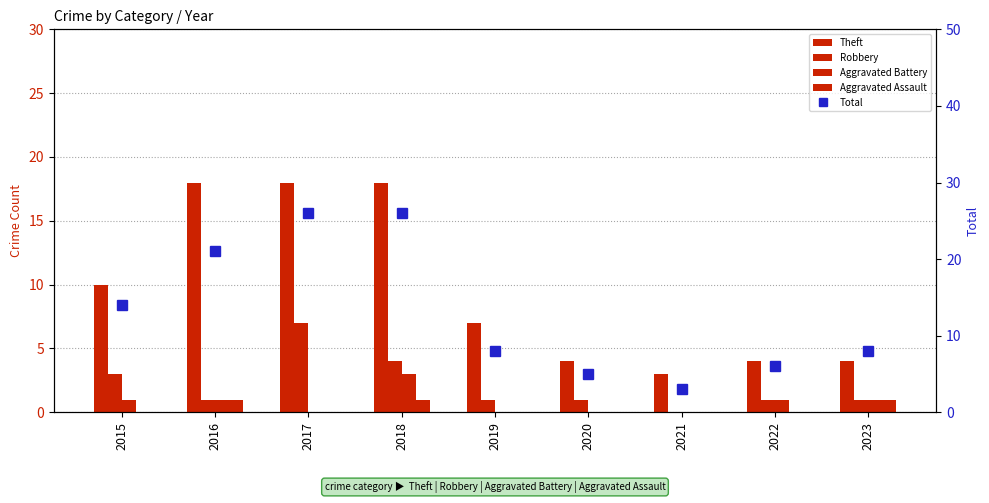

List the labels in order of Theft value, smallest first.

2021, 2020, 2022, 2023, 2019, 2015, 2016, 2017, 2018